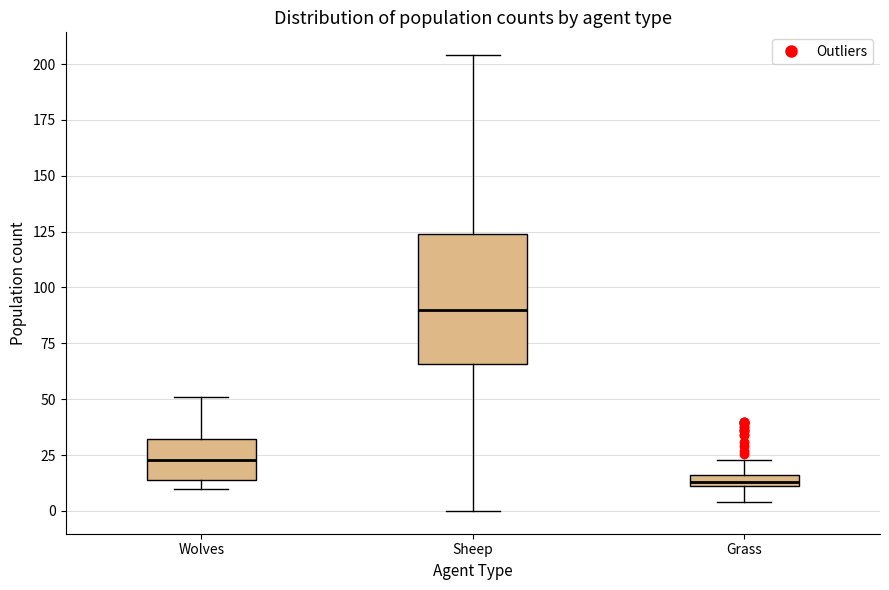

Where does the upper whisker of the box for Sheep end on the y-axis? The values are not printed on the chart, so give them approximately, as read against the axis.

205